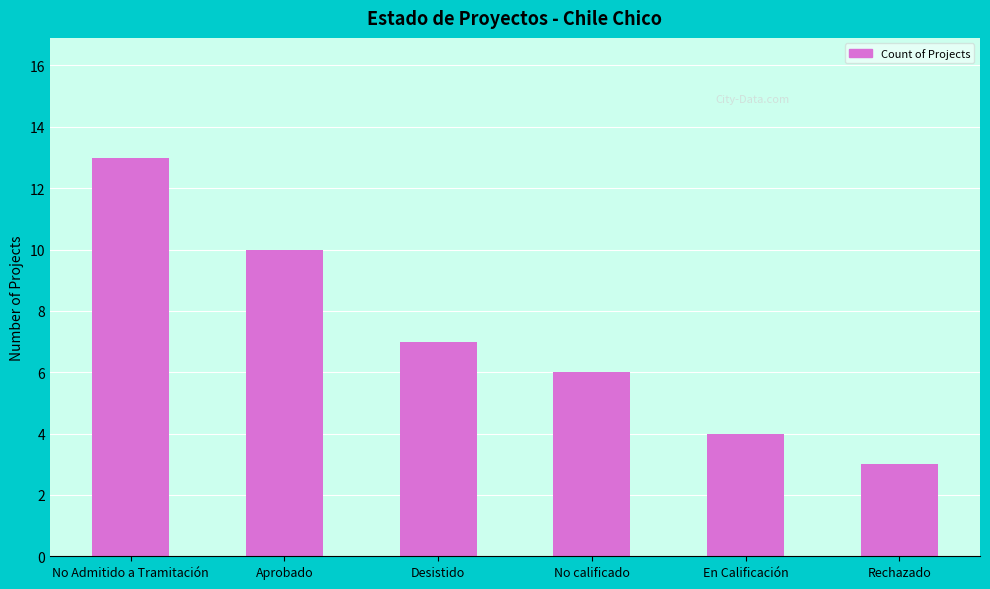

Reading right to left, extract all data points from this chart.

Rechazado=3	En Calificación=4	No calificado=6	Desistido=7	Aprobado=10	No Admitido a Tramitación=13